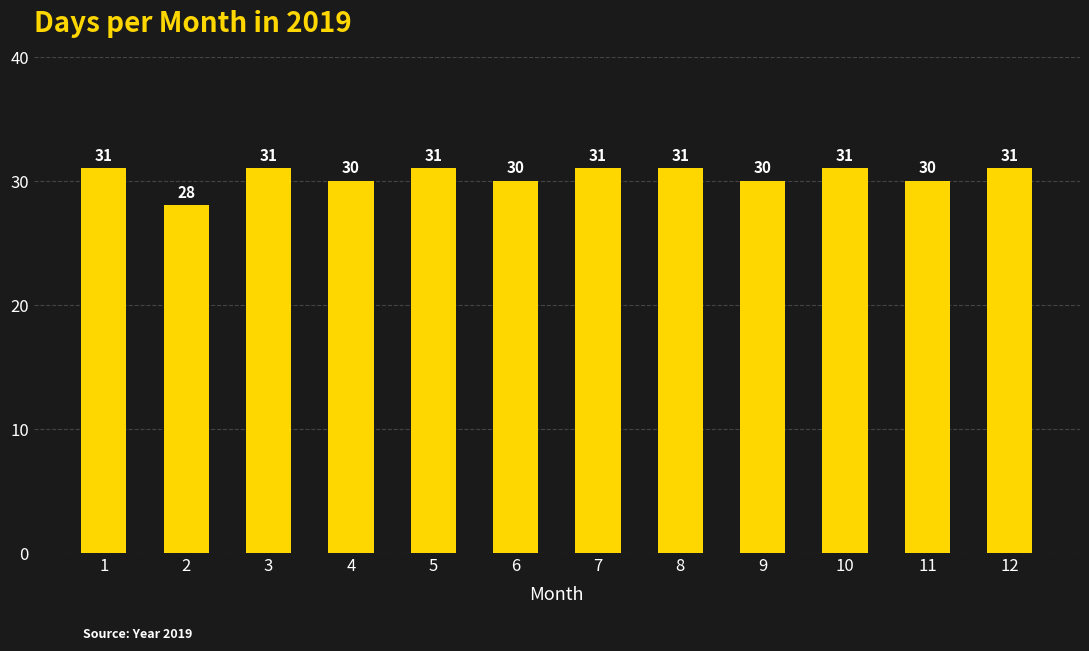

Does the chart contain any negative values?

No